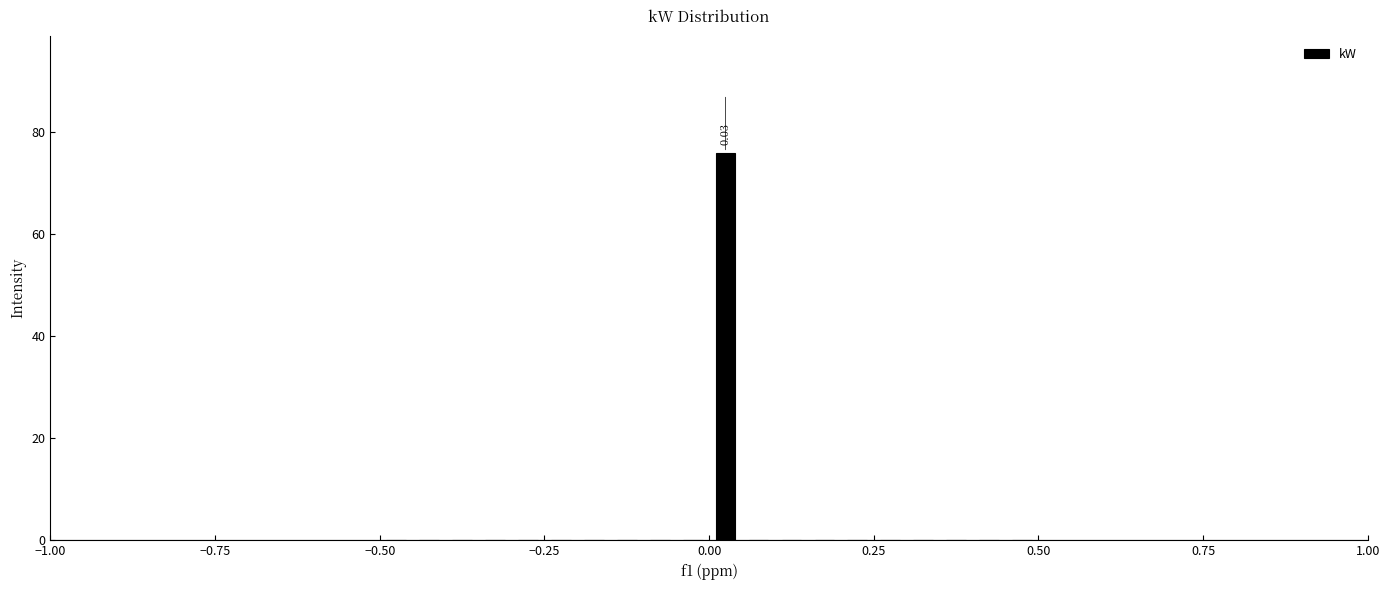

Around what value on the x-axis is the tallest bar? Give the approximate position of its centre, as read against the axis.

0.05